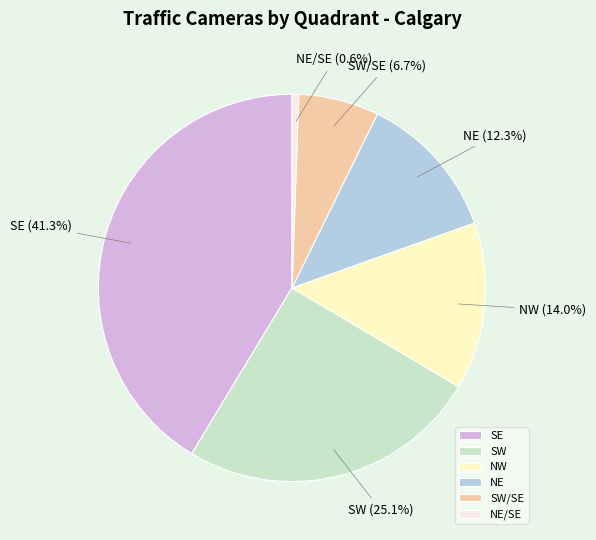

Which category has the biggest portion of the pie?

SE